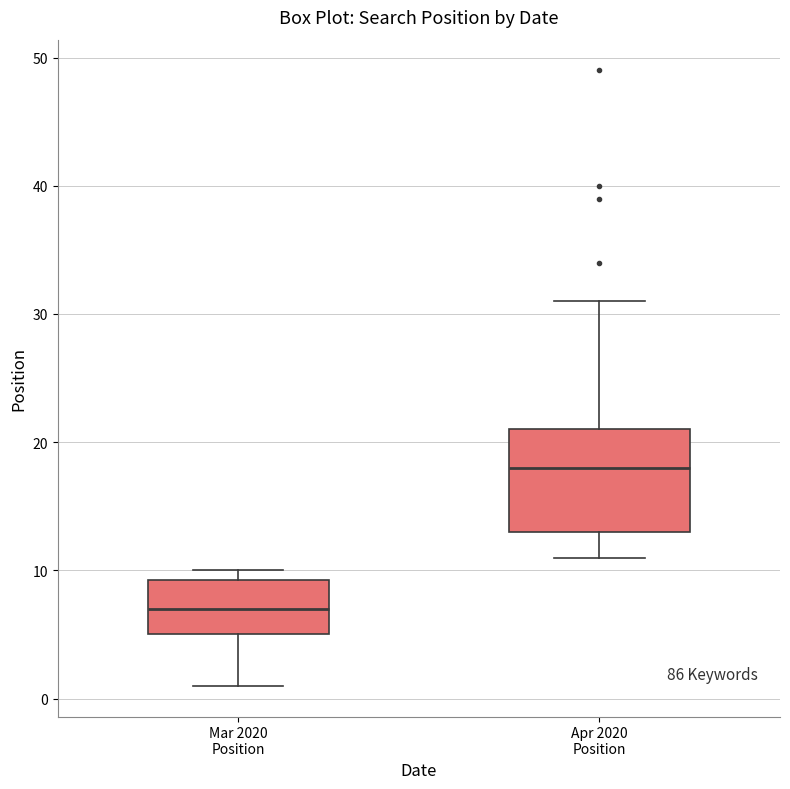

Reading left to right, transcribe this box plot: for each box, give where its median line is, the range the box spans, and where its two whiskers end, as read against the y-axis. The values are not printed on the chart, so give them approximately, as read against the axis.

Mar 2020 Position: median 7, box 5 to 9, whiskers 1 to 10
Apr 2020 Position: median 18, box 13 to 21, whiskers 11 to 31